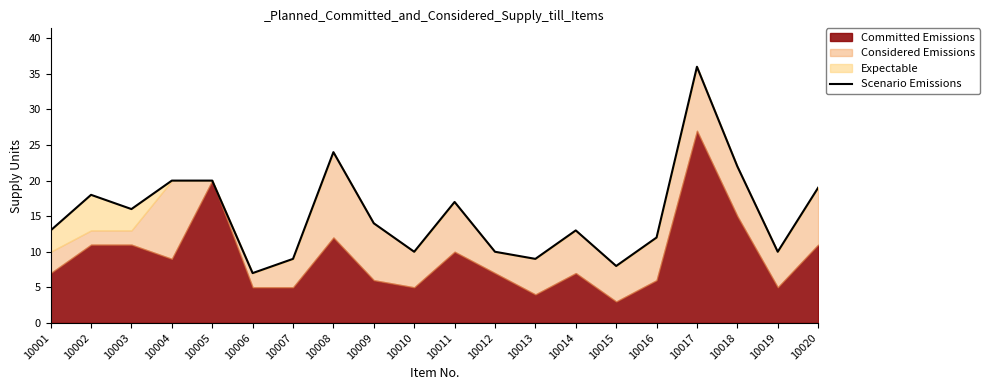

Reading right to left, what are all the values shown in this chart?

19	10	22	36	12	8	13	9	10	17	10	14	24	9	7	20	20	16	18	13